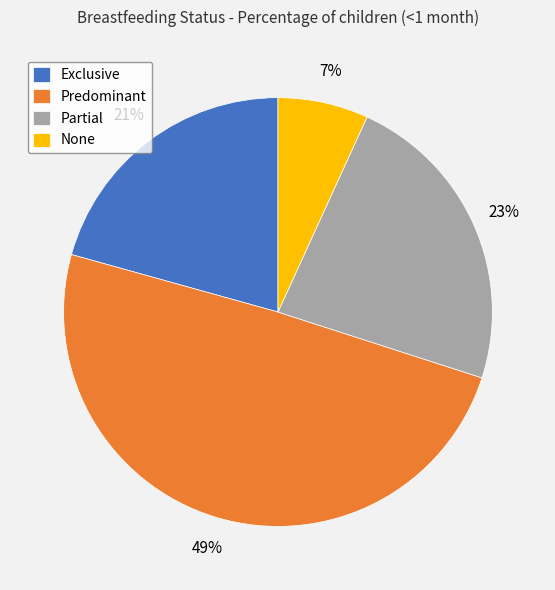

Combined, do None and Predominant account for over 50%?

Yes